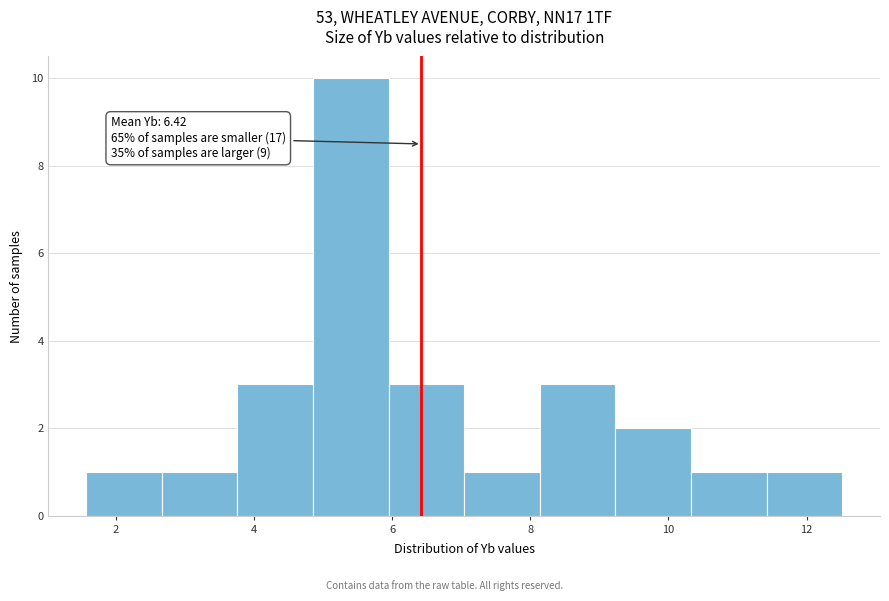

Over which range of the x-axis is the bar tallest?

4.8 to 6.0